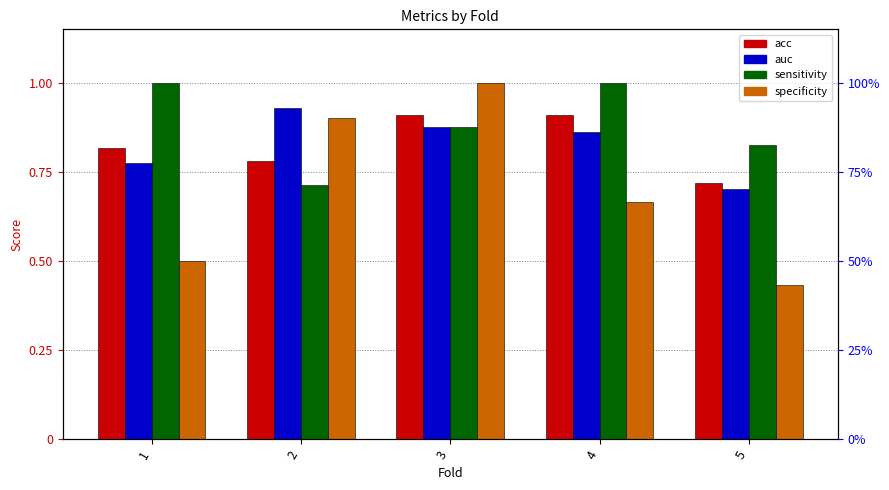

What is the maximum value shown in the chart?

1.0